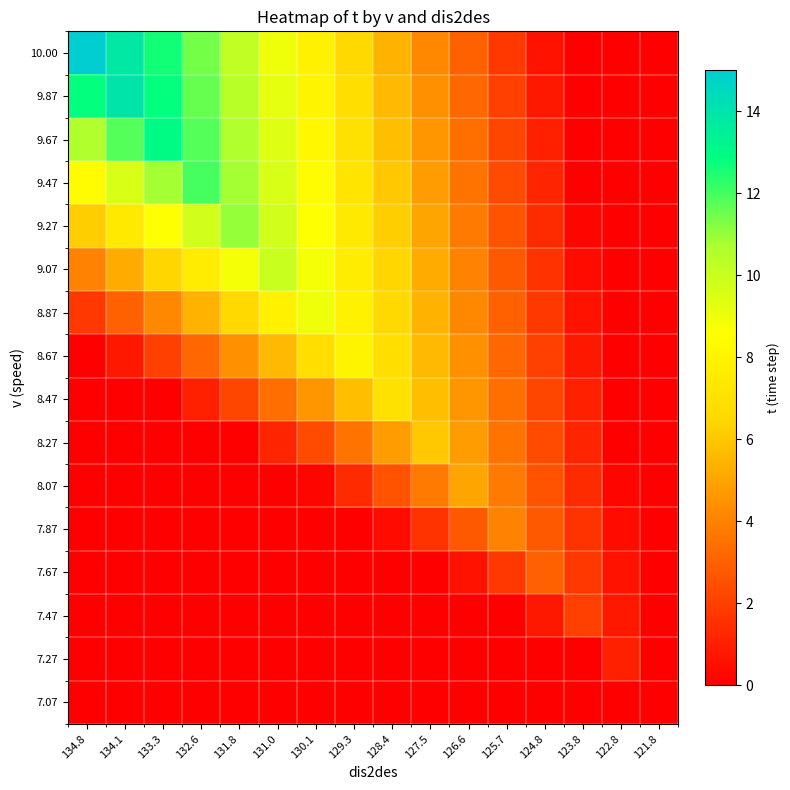

Which has a higher value, 134.1 or 121.8?

134.1